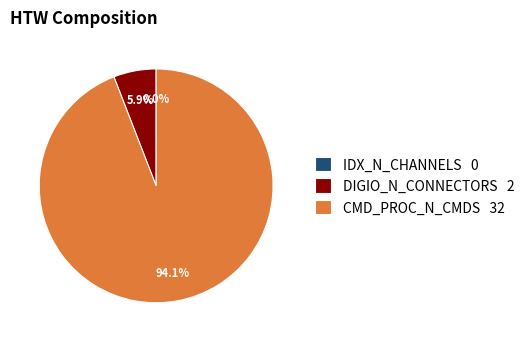

To the nearest percent, what is the difference between the DIGIO_N_CONNECTORS and IDX_N_CHANNELS slice percentages?

6%